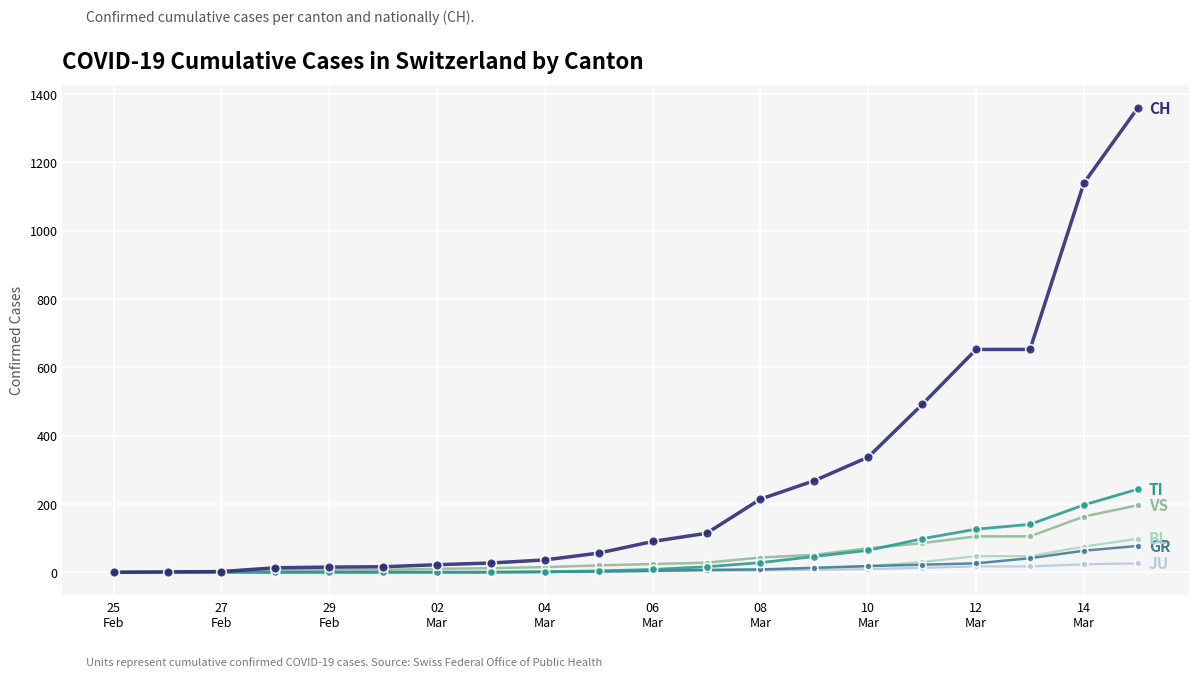

What is the greatest value displayed?

1359